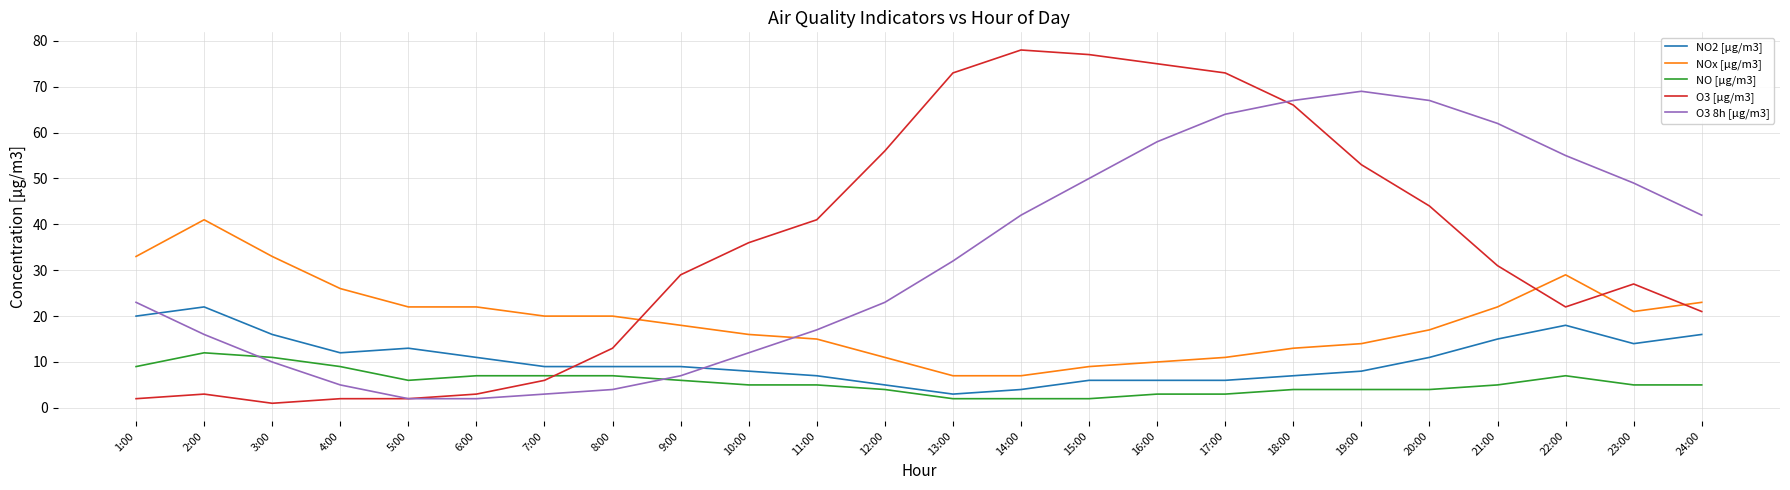

Reading left to right, transcribe all the data shown in this chart.

NO2 [µg/m3]: 1:00=20	2:00=22	3:00=16	4:00=12	5:00=13	6:00=11	7:00=9	8:00=9	9:00=9	10:00=8	11:00=7	12:00=5	13:00=3	14:00=4	15:00=6	16:00=6	17:00=6	18:00=7	19:00=8	20:00=11	21:00=15	22:00=18	23:00=14	24:00=16
NOx [µg/m3]: 1:00=33	2:00=41	3:00=33	4:00=26	5:00=22	6:00=22	7:00=20	8:00=20	9:00=18	10:00=16	11:00=15	12:00=11	13:00=7	14:00=7	15:00=9	16:00=10	17:00=11	18:00=13	19:00=14	20:00=17	21:00=22	22:00=29	23:00=21	24:00=23
NO [µg/m3]: 1:00=9	2:00=12	3:00=11	4:00=9	5:00=6	6:00=7	7:00=7	8:00=7	9:00=6	10:00=5	11:00=5	12:00=4	13:00=2	14:00=2	15:00=2	16:00=3	17:00=3	18:00=4	19:00=4	20:00=4	21:00=5	22:00=7	23:00=5	24:00=5
O3 [µg/m3]: 1:00=2	2:00=3	3:00=1	4:00=2	5:00=2	6:00=3	7:00=6	8:00=13	9:00=29	10:00=36	11:00=41	12:00=56	13:00=73	14:00=78	15:00=77	16:00=75	17:00=73	18:00=66	19:00=53	20:00=44	21:00=31	22:00=22	23:00=27	24:00=21
O3 8h [µg/m3]: 1:00=23	2:00=16	3:00=10	4:00=5	5:00=2	6:00=2	7:00=3	8:00=4	9:00=7	10:00=12	11:00=17	12:00=23	13:00=32	14:00=42	15:00=50	16:00=58	17:00=64	18:00=67	19:00=69	20:00=67	21:00=62	22:00=55	23:00=49	24:00=42